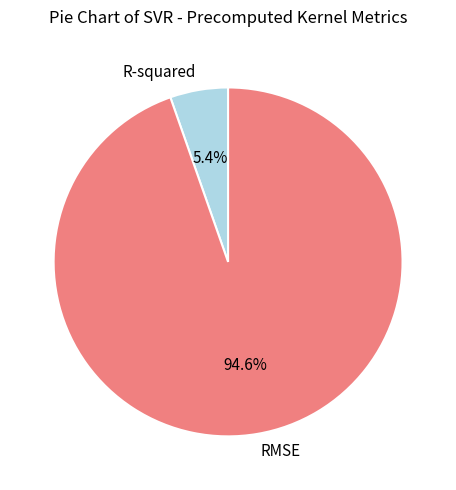

How many segments does this pie chart have?

2